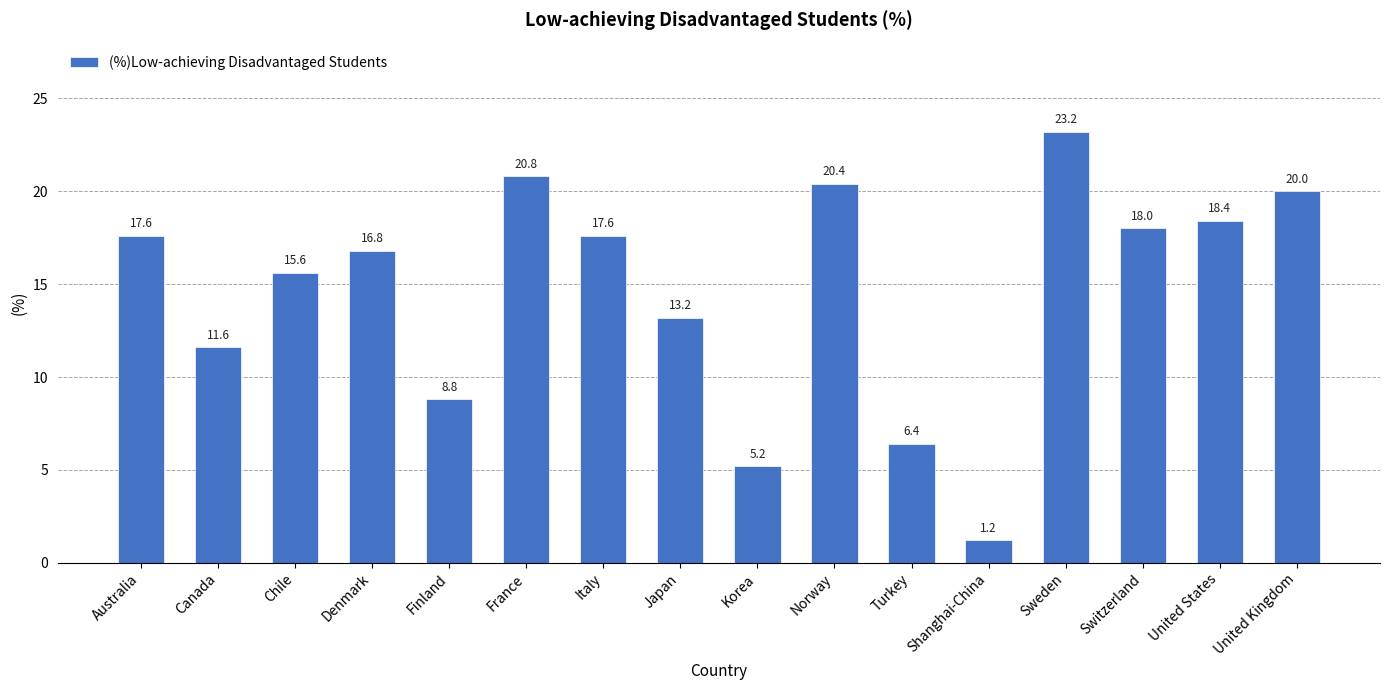

What is the difference between the values at Switzerland and Chile?

2.4